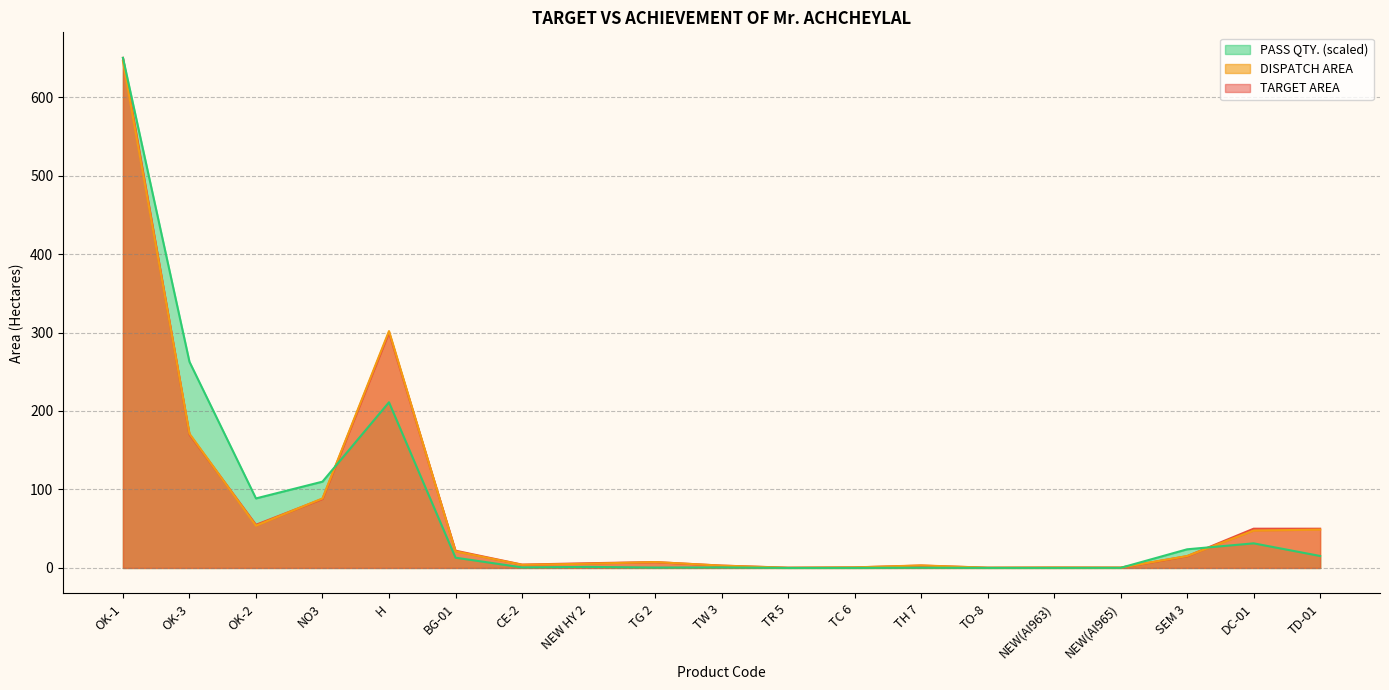

Rank the series at DC-01 from lowest to highest value.

PASS QTY., DISPATCH AREA, TARGET AREA